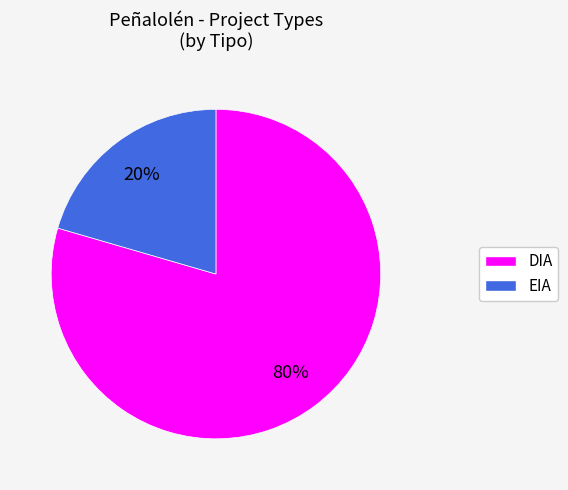

What is the smallest slice in the pie chart?

EIA